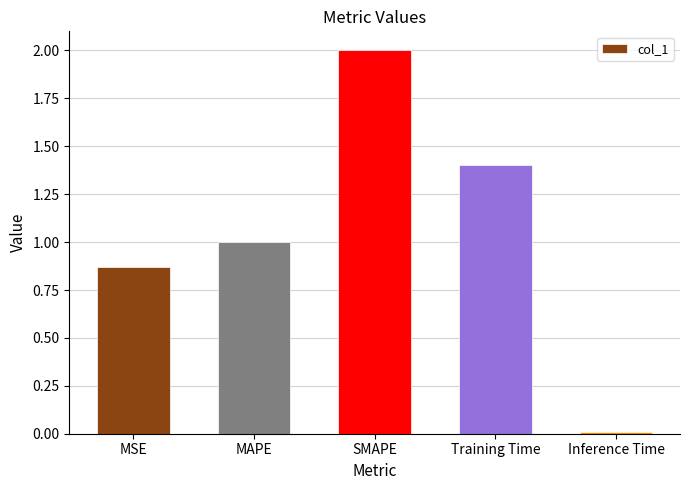

What is the label of the 4th bar from the left?

Training Time